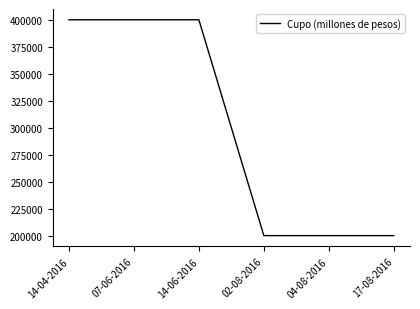

What is the sum of the values at 14-06-2016 and 07-06-2016?

800000